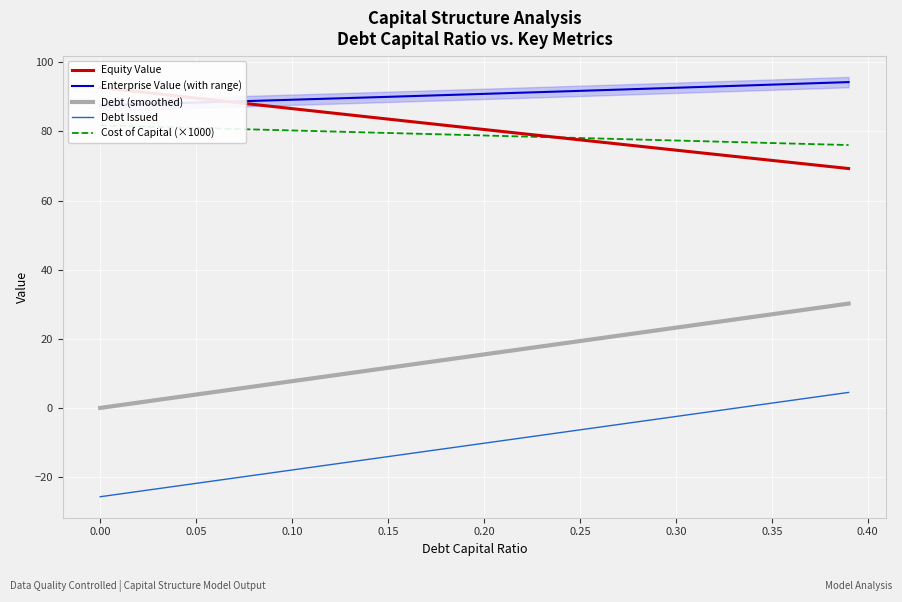

True or false: Debt Issued and Debt (smoothed) cross at least once.

False